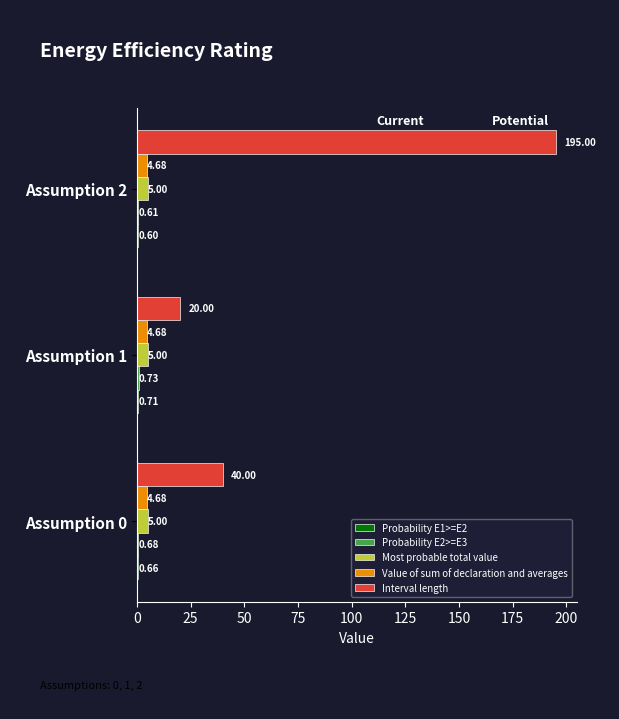

Which series has the largest total across all categories?

Interval length